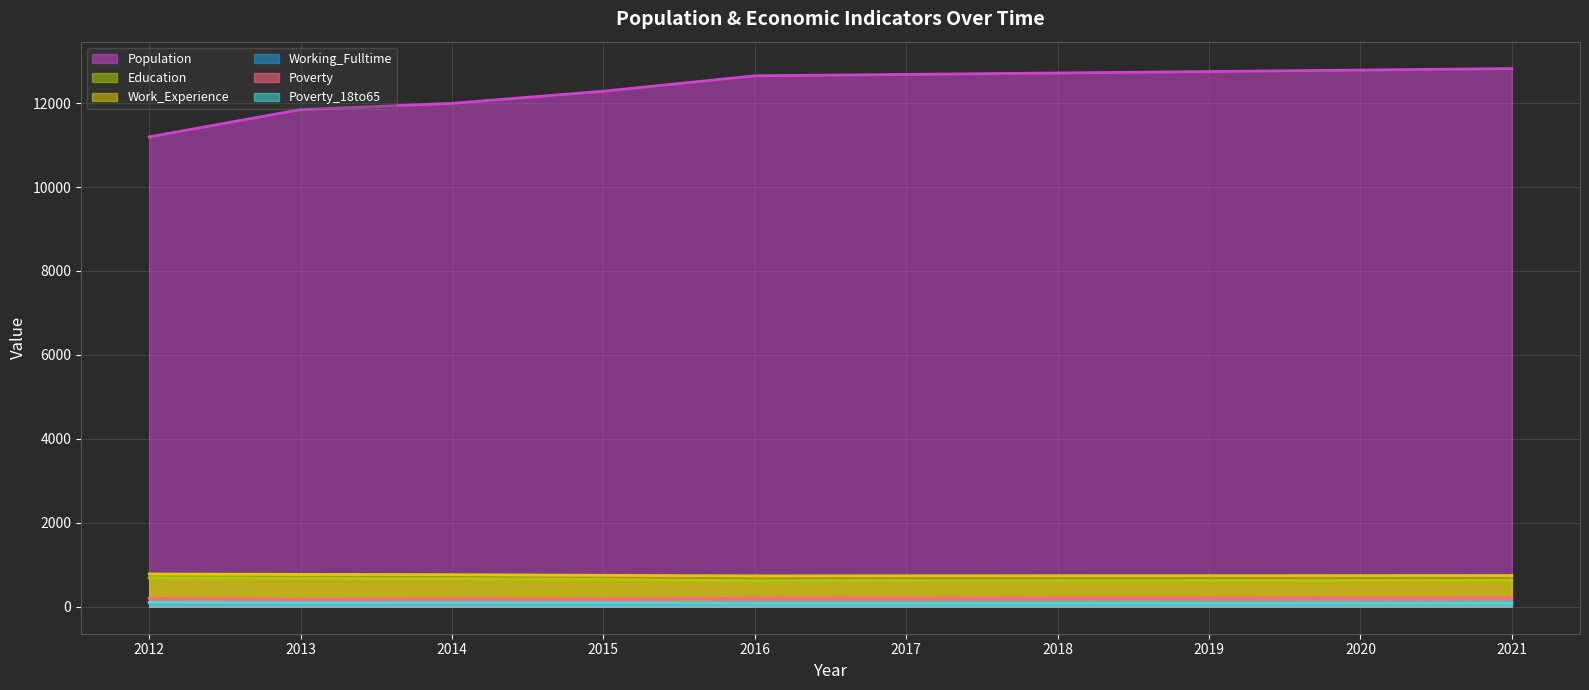

Is it true that Population equals 11844 at 2013?

True